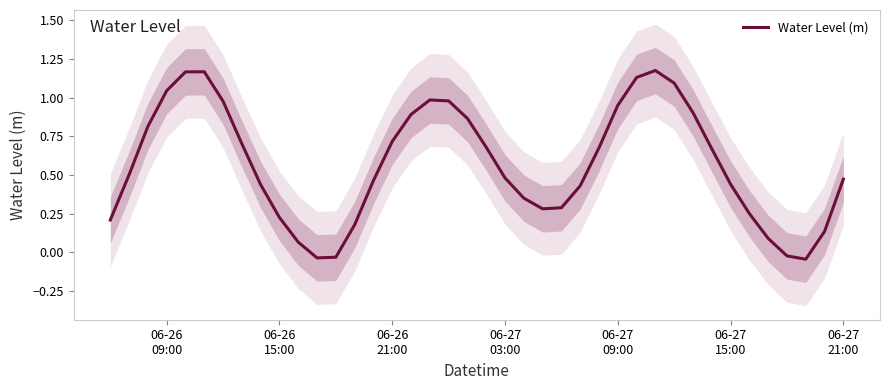

How many categories are shown in the chart?

40